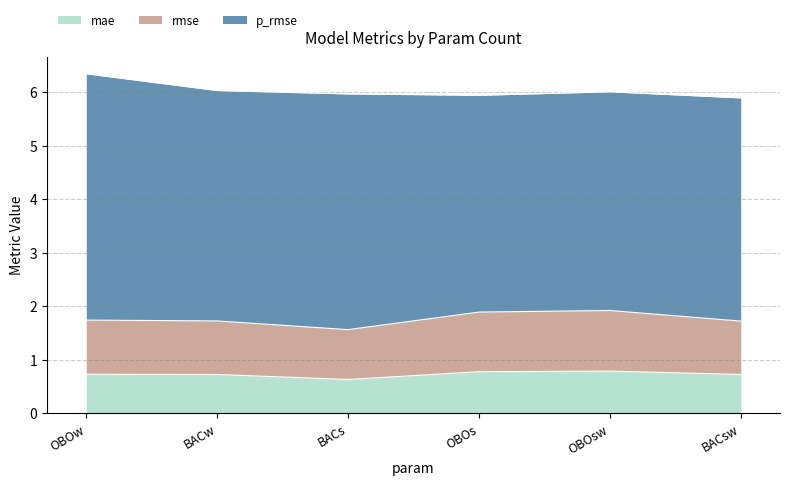

What is the average value of the mae series?

0.7